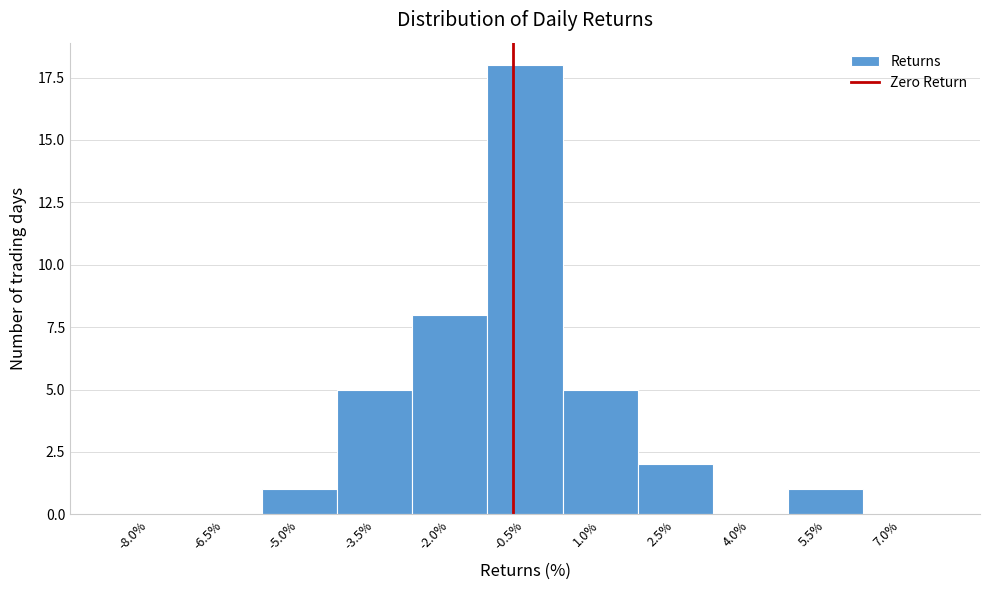

Reading right to left, list all the values displayed in this chart.

7.0%=0	5.5%=1	4.0%=0	2.5%=2	1.0%=5	-0.5%=18	-2.0%=8	-3.5%=5	-5.0%=1	-6.5%=0	-8.0%=0